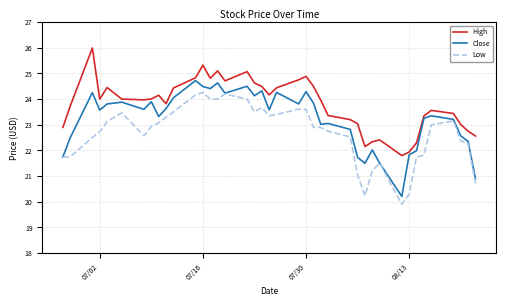

True or false: High and Low cross at least once.

False